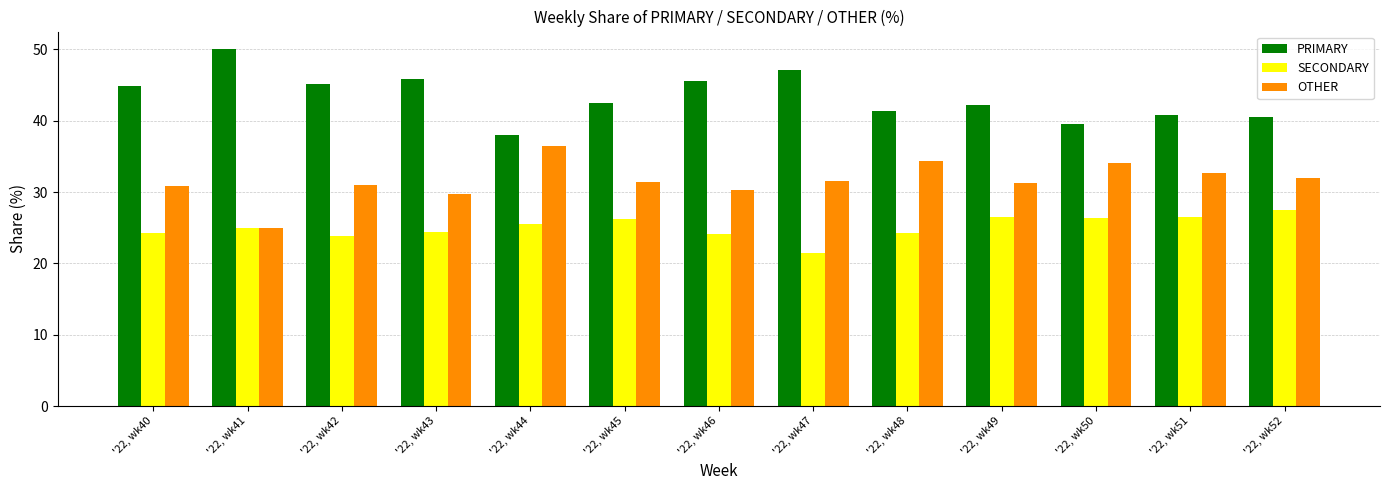

What is the sum of all SECONDARY values?

325.9